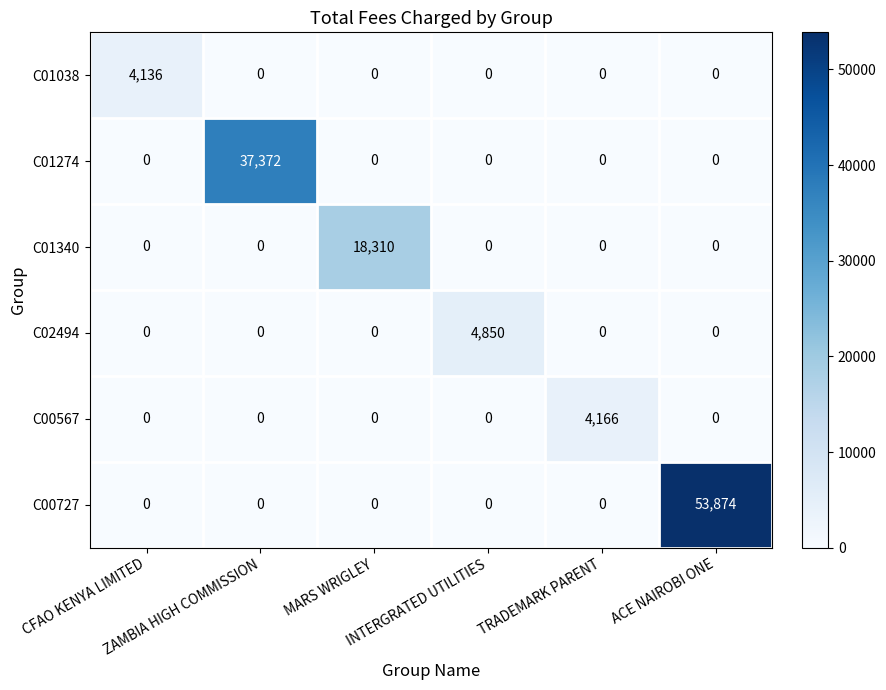

How many series are shown in this chart?

6